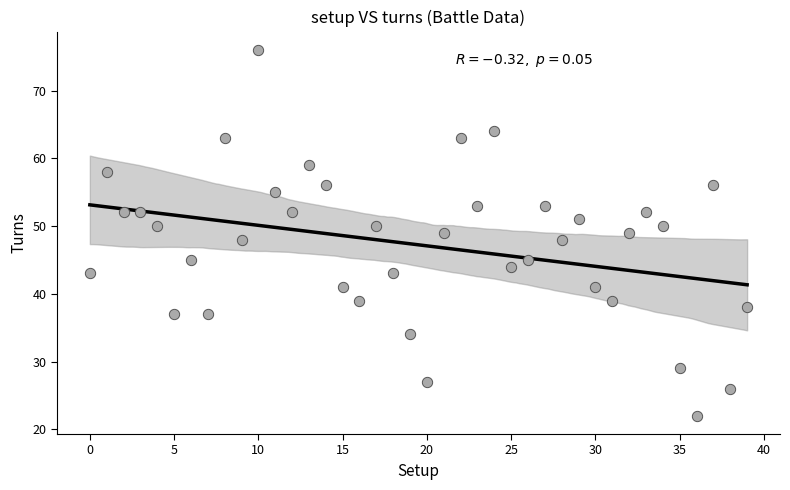

What is the range of Y values (max minus min)?

54